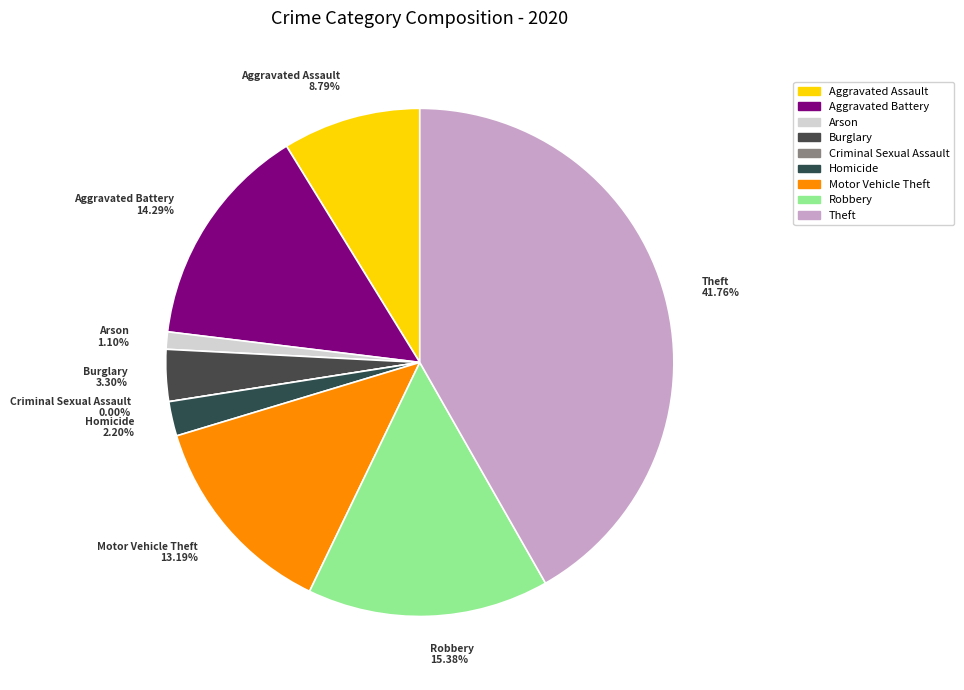

Which has a higher value, Homicide or Robbery?

Robbery